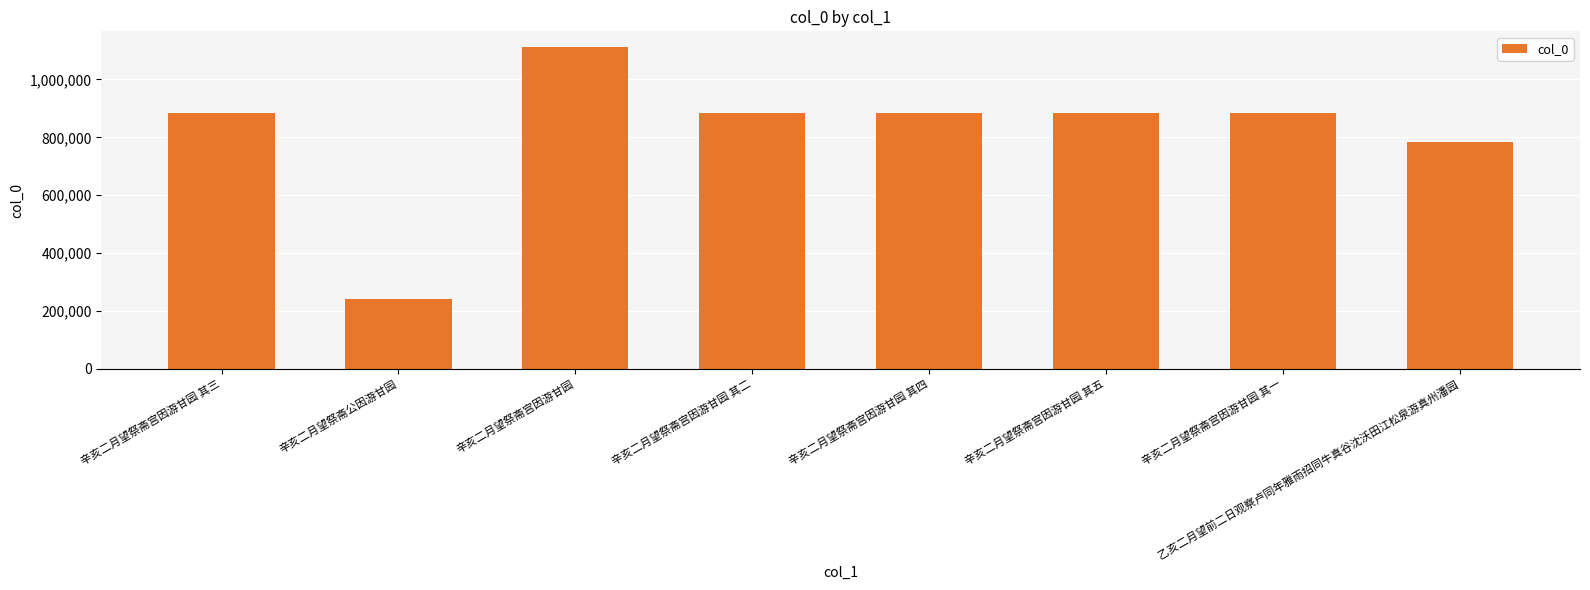

Which label corresponds to the largest value in the chart?

辛亥二月望祭斋宫因游甘园